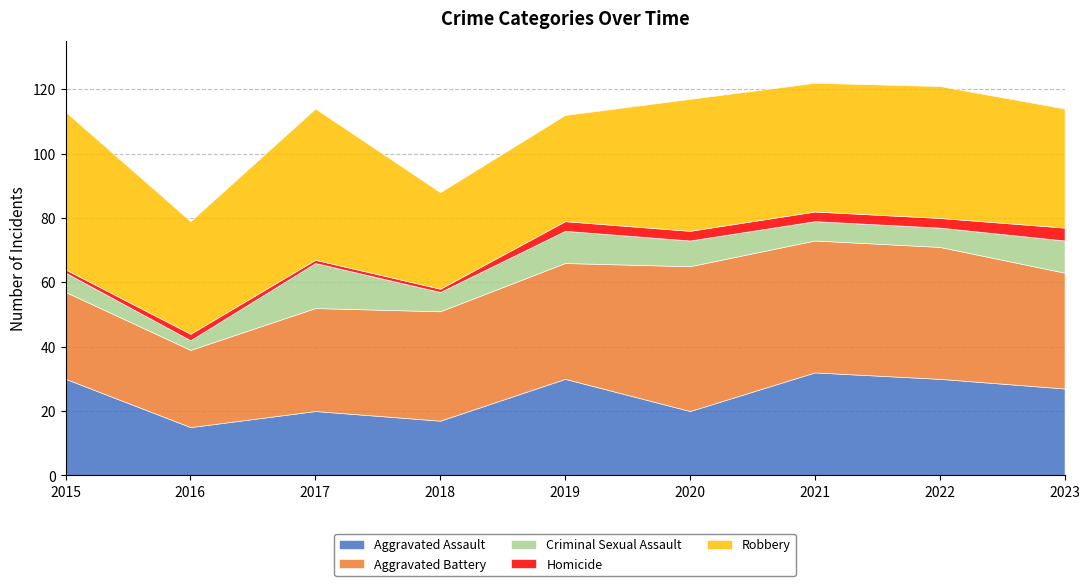

What is the average value of the Aggravated Assault series?

25